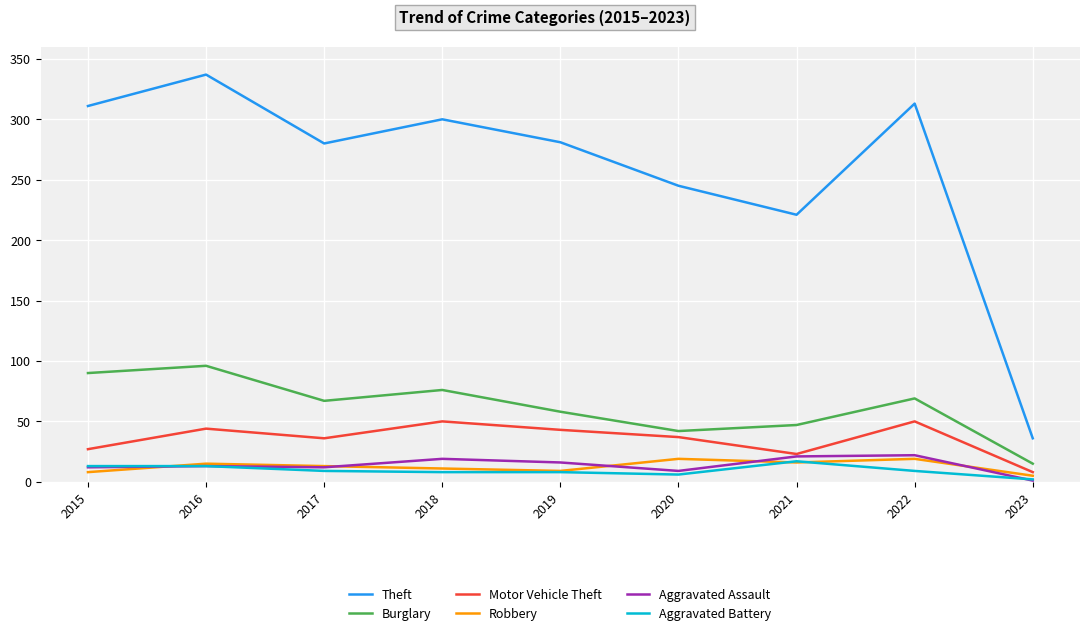

Between 2018 and 2023, which series saw the biggest shift?

Theft